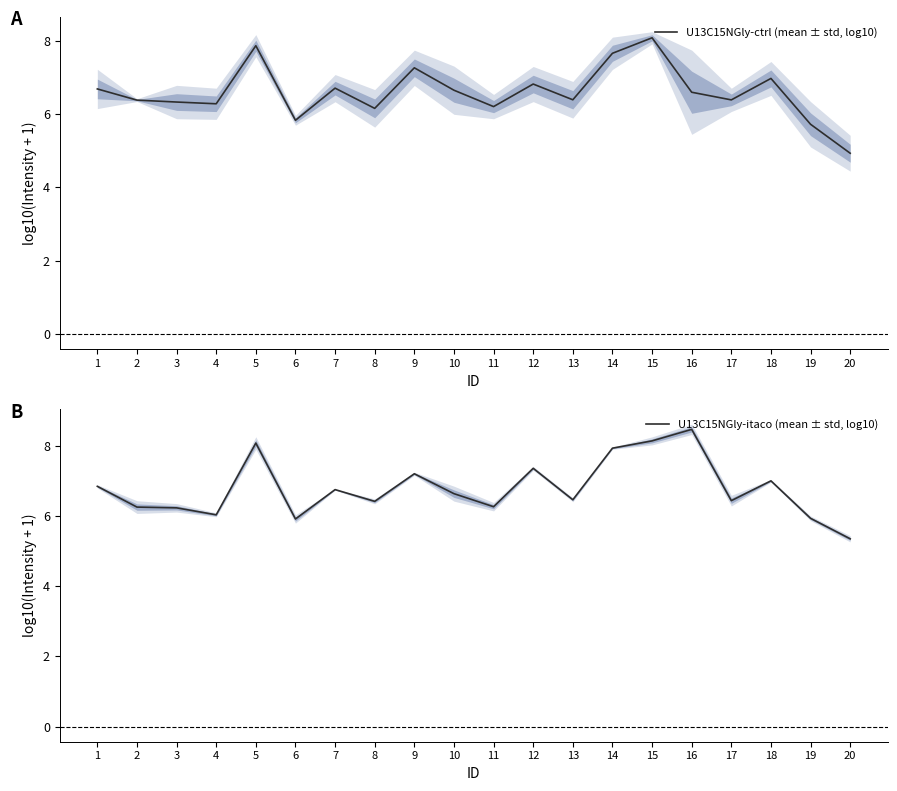

What is the minimum value shown in the chart?

4.9